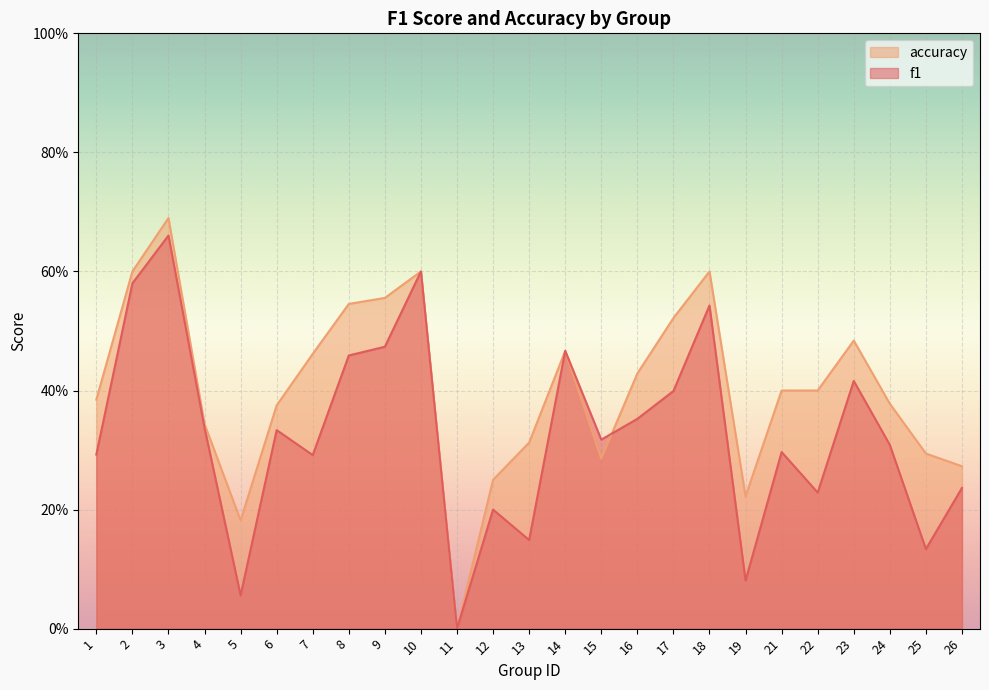

How many data points in f1 are above 0?

24